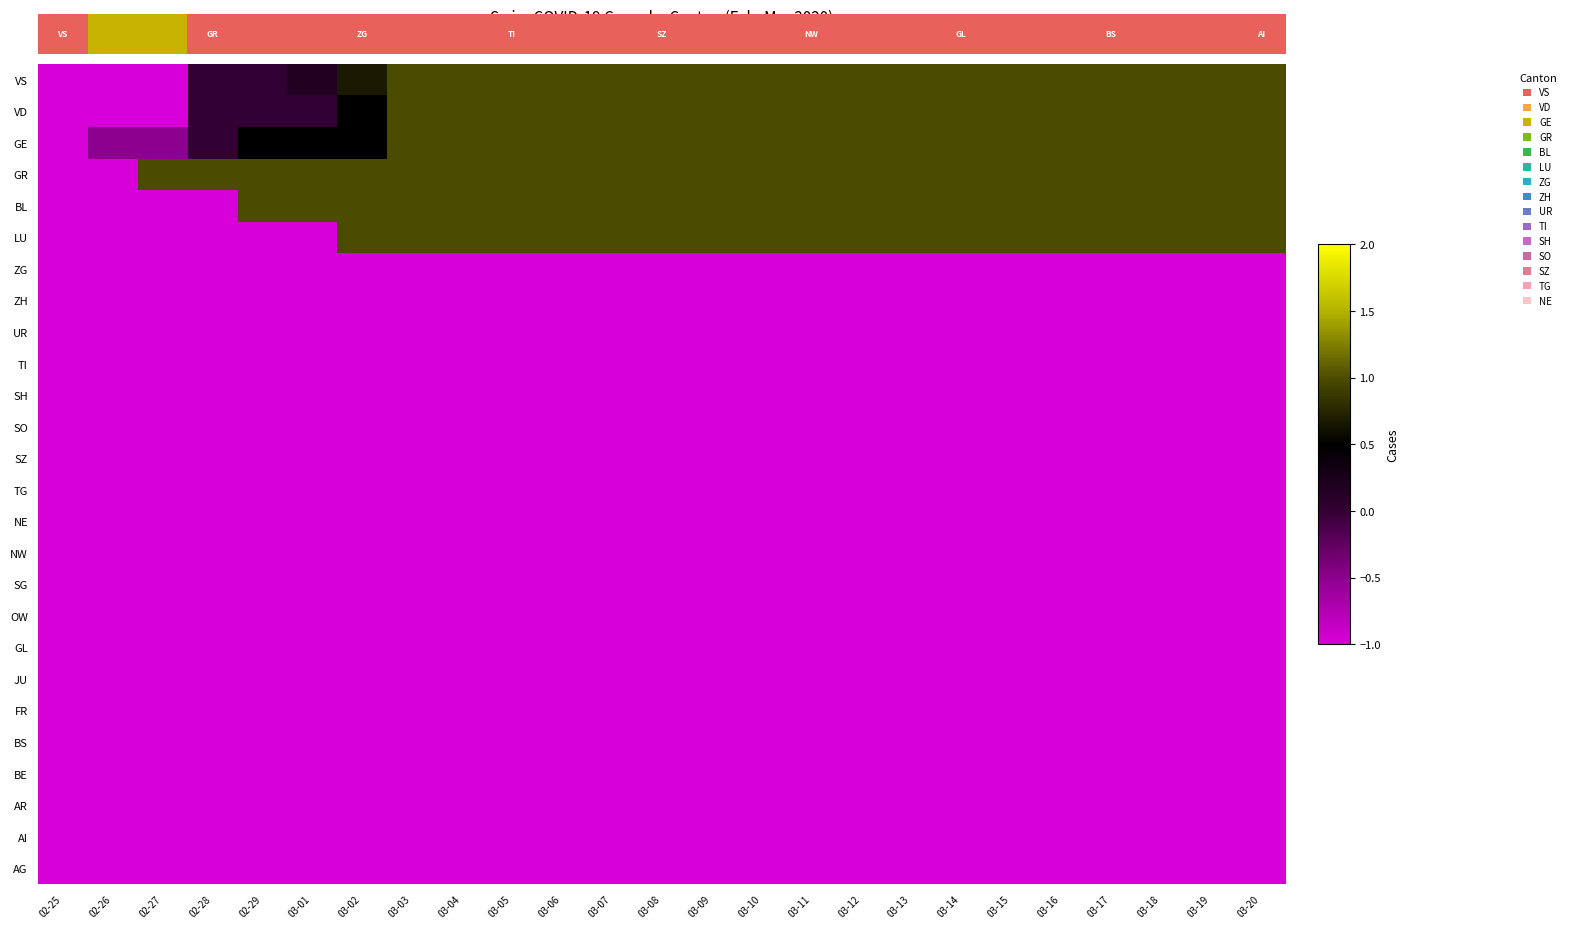

What is the spread (max minus min) of values at 02-28?

2.0